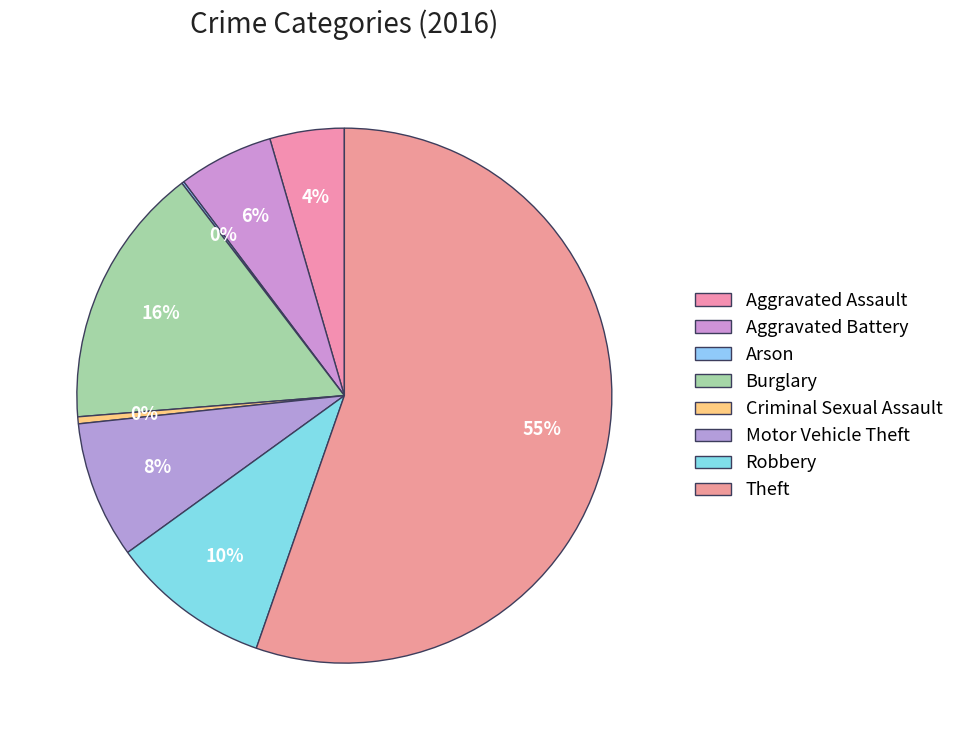

Count the number of slices in the pie.

8